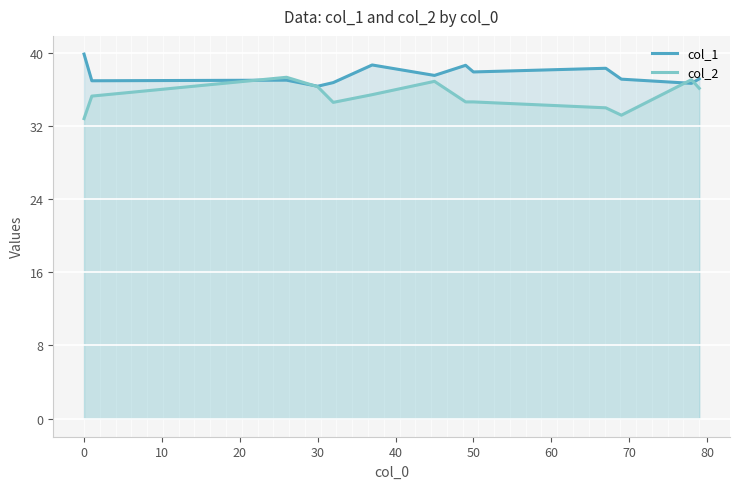

Which series has the largest total across all categories?

col_1